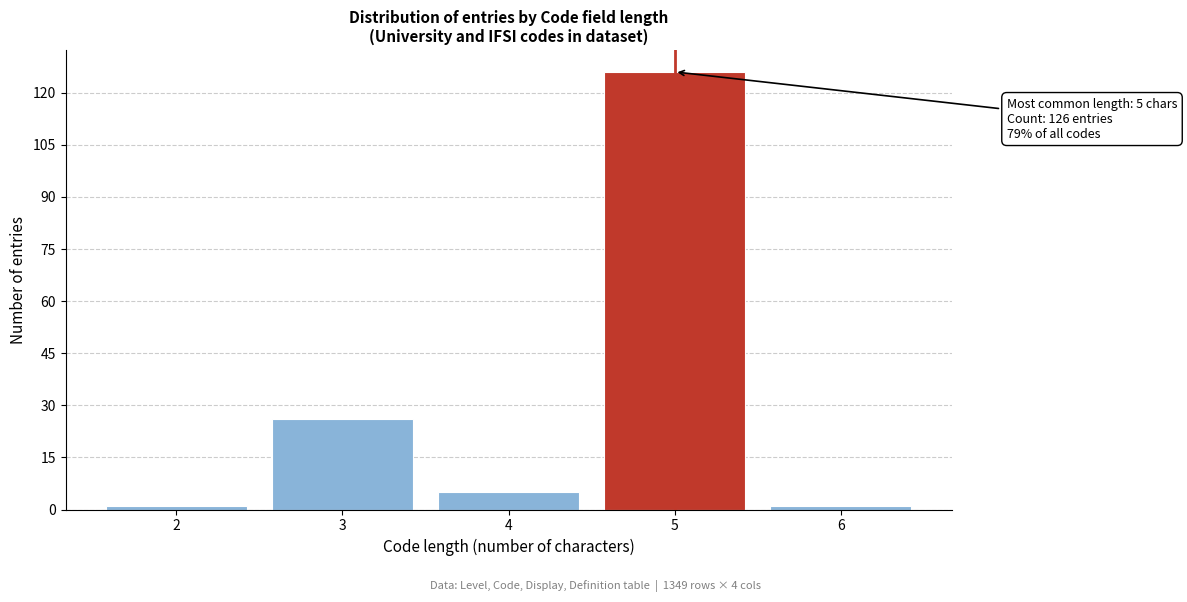

Reading left to right, transcribe all the data shown in this chart.

1	26	5	126	1